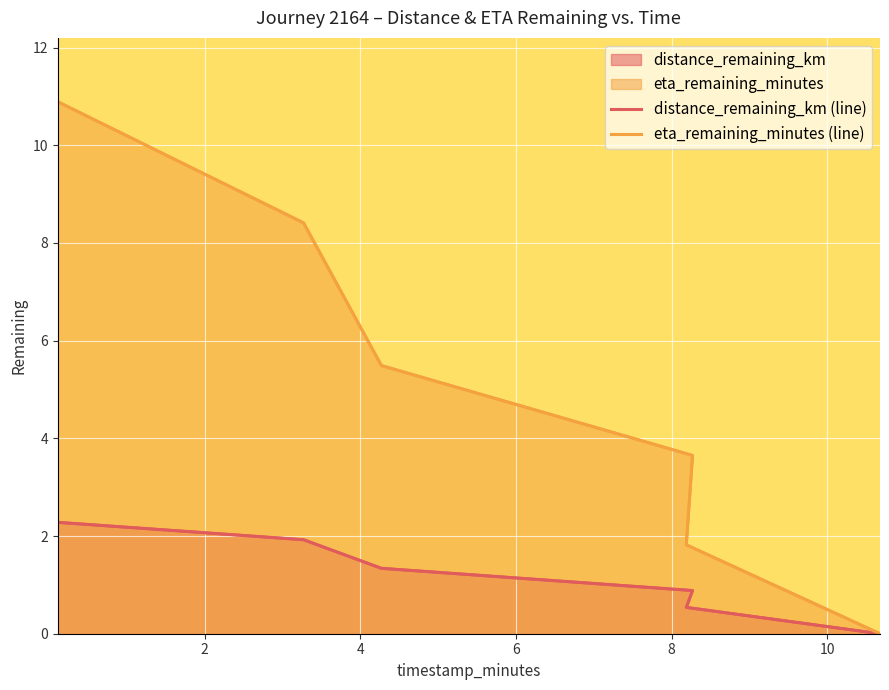

At which label does distance_remaining_km (line) reach its minimum?

10